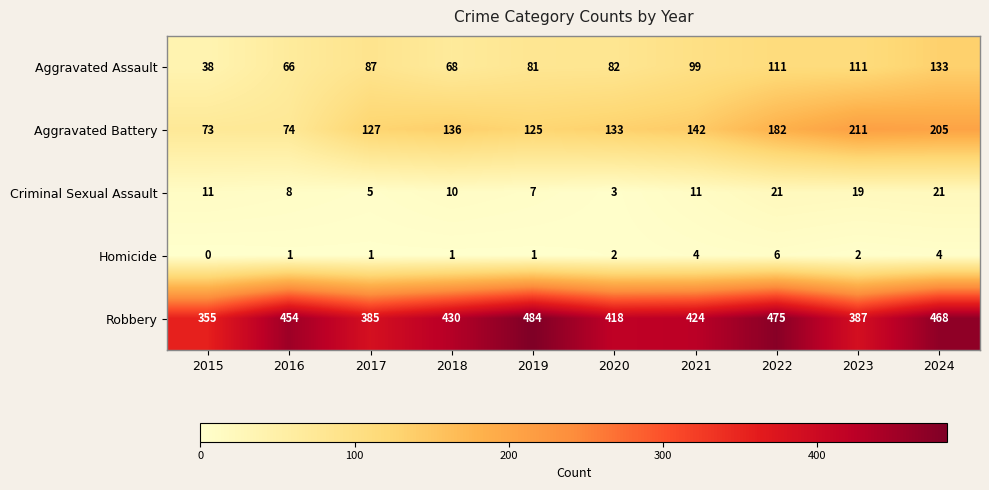

The Homicide series shows 4 at 2024. True or false?

True